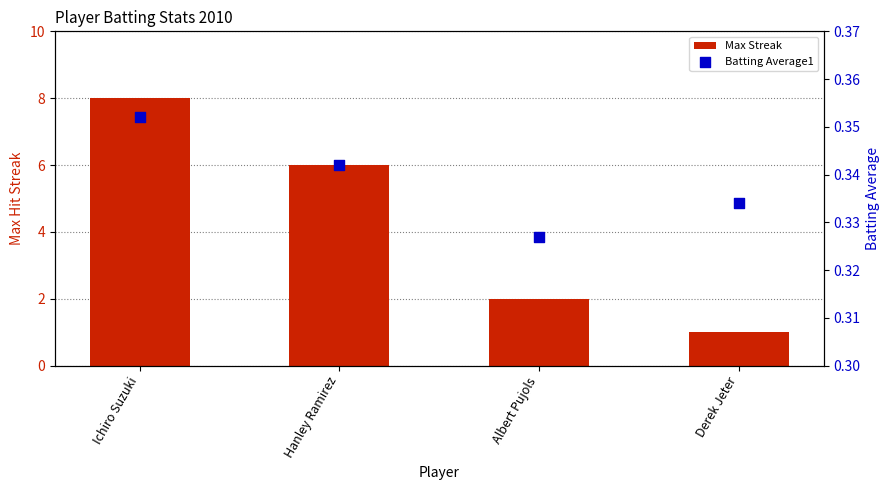

At how many categories does at least one series exceed 1?

3